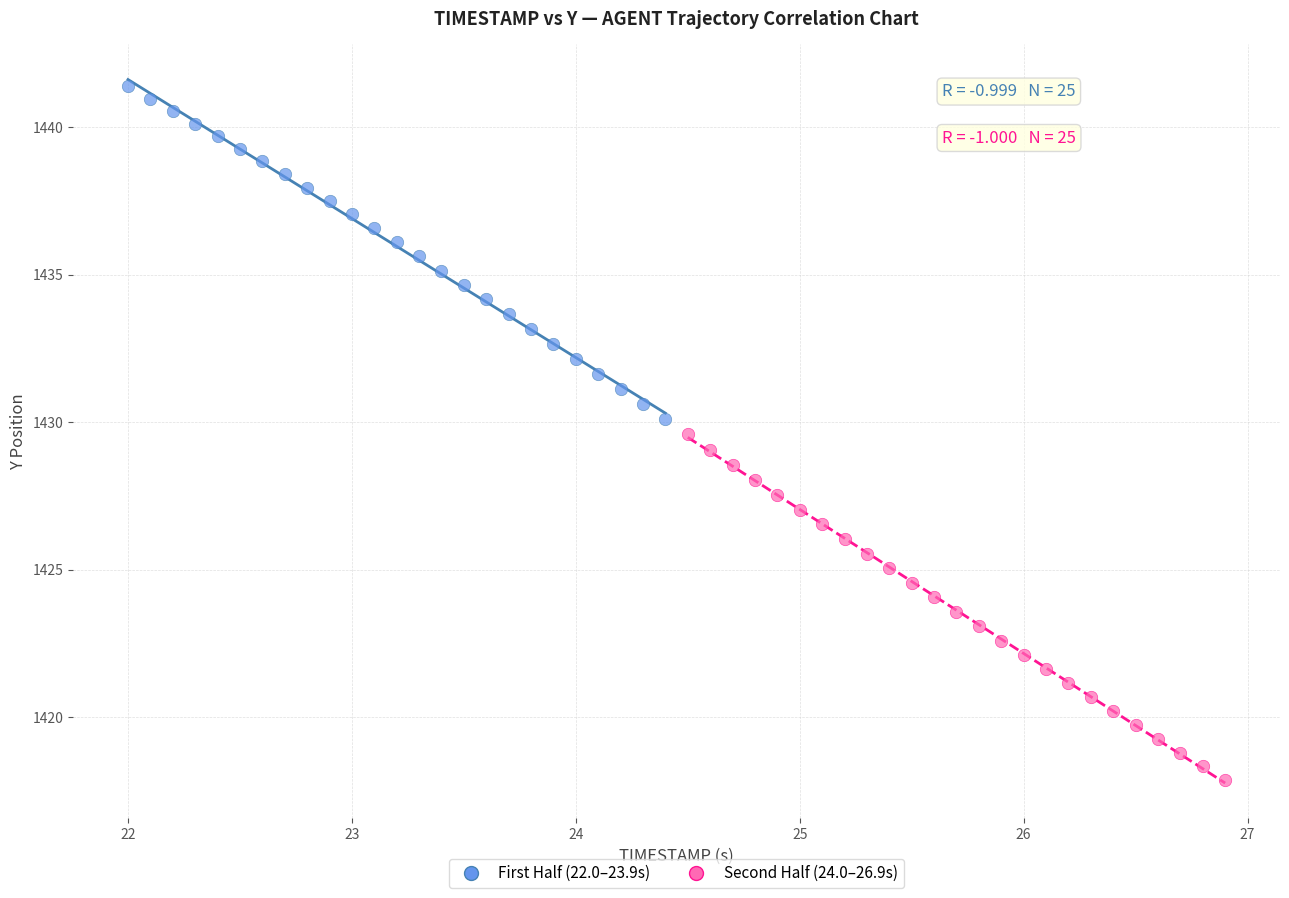

Which series has the widest spread of Y values?

Second Half (24.0–26.9s)